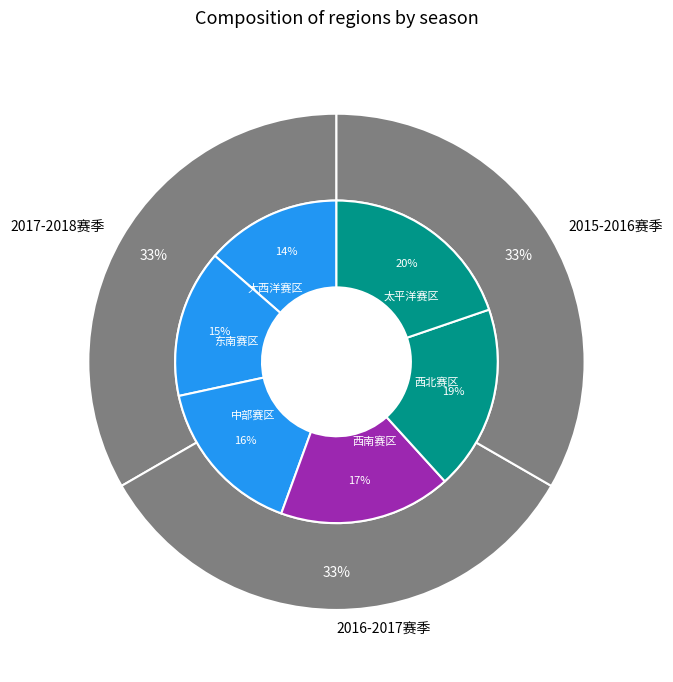

Between 东南赛区 and 太平洋赛区, which is larger?

太平洋赛区